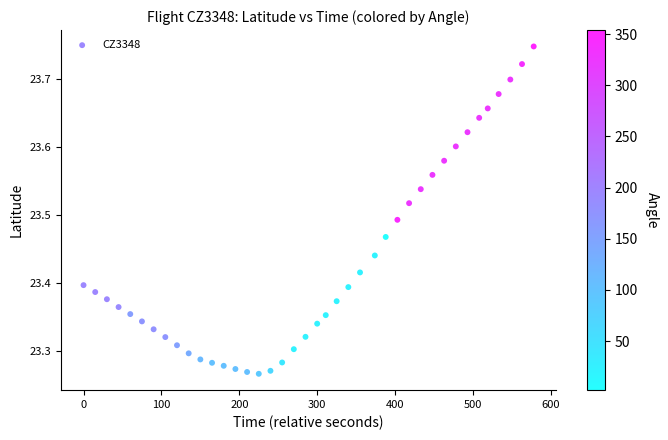

What is the range of Y values (max minus min)?

0.5